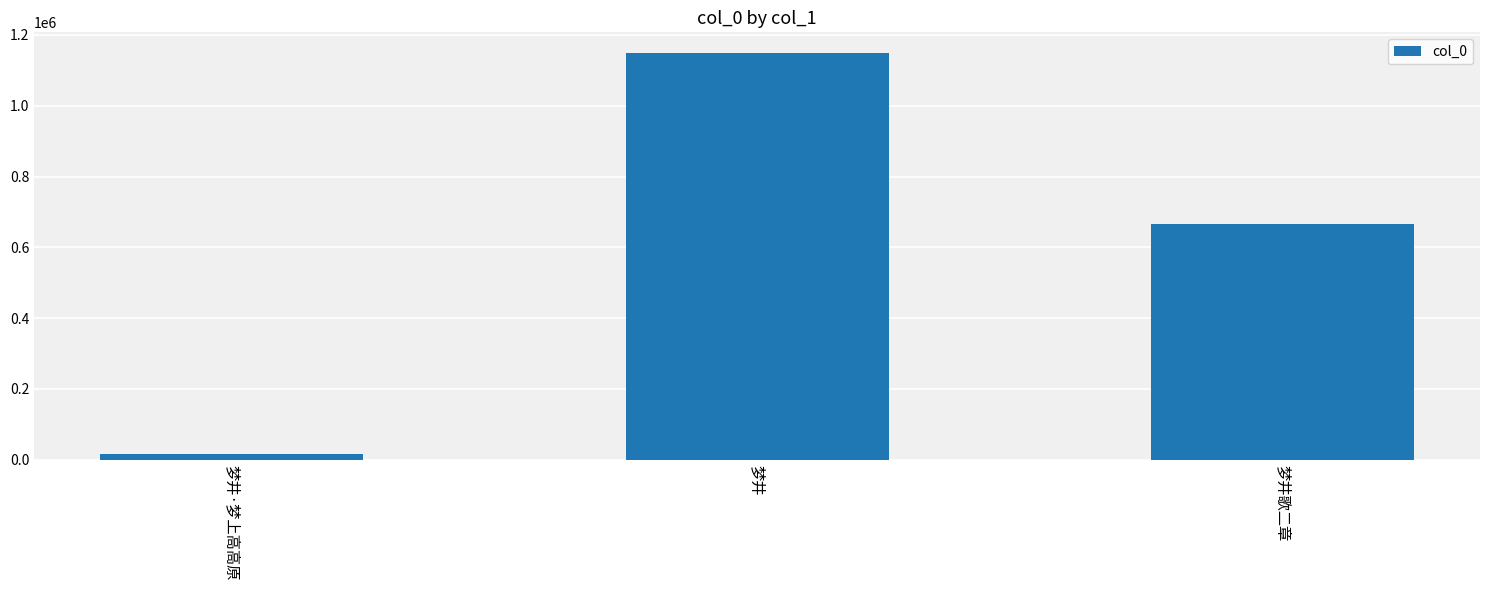

Are the bars grouped side by side (vs. stacked)?

No